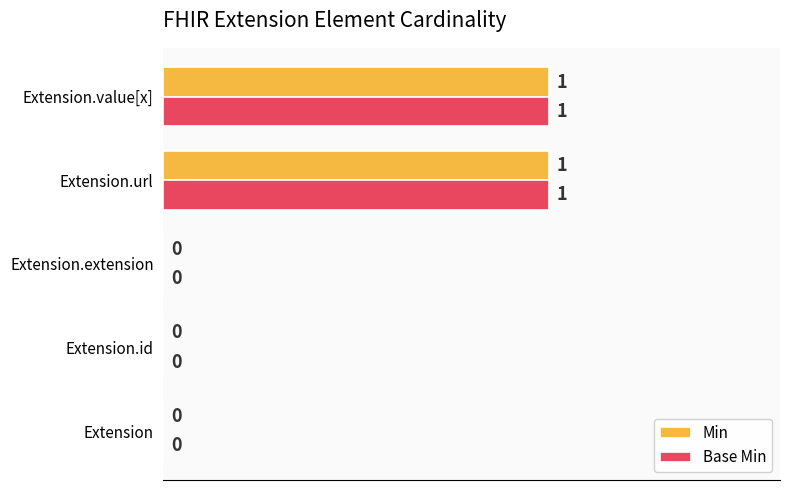

The value of Min at Extension.url is 1. True or false?

True